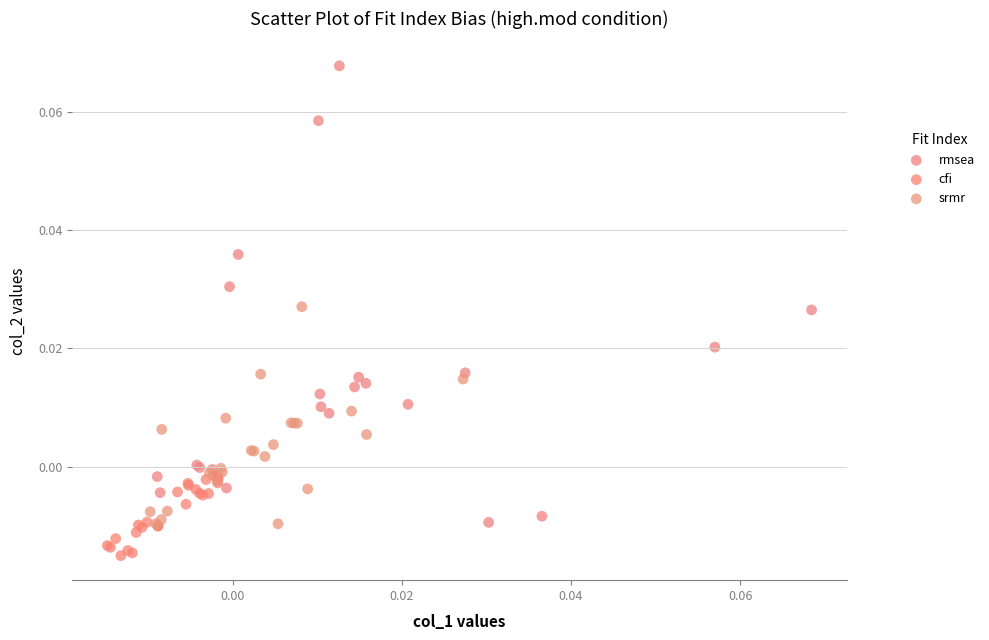

Which series contains the lowest Y value?

cfi